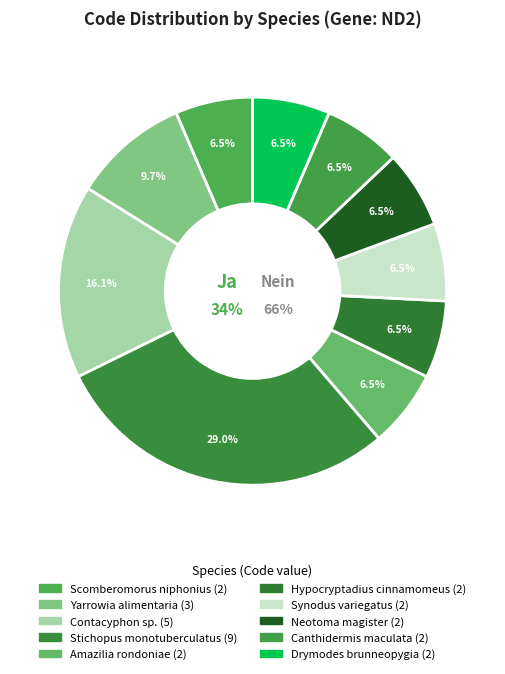

Does Amazilia rondoniae account for over 50% of the chart?

No